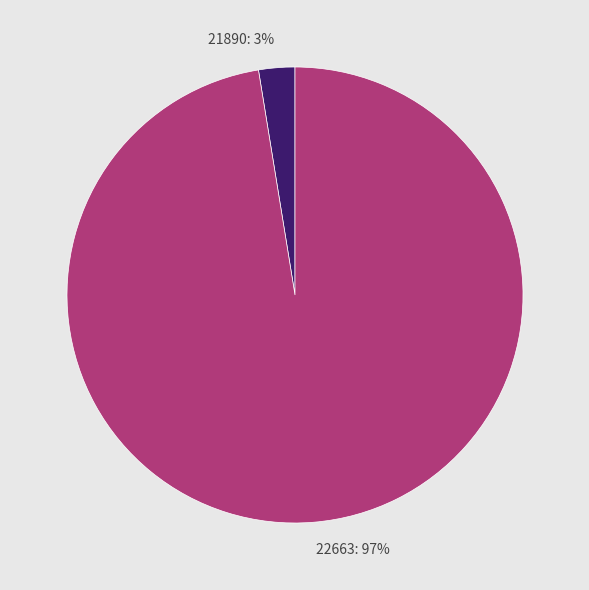

To the nearest percent, what is the average slice percentage?

50%